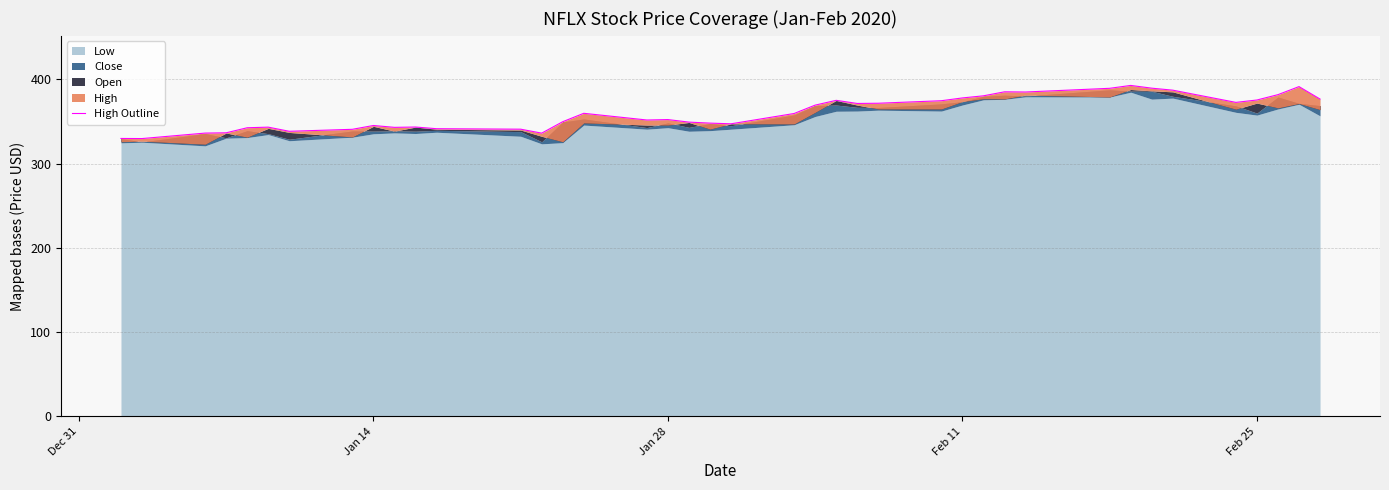

True or false: there are more than 1 points higher than both neighbors.

True